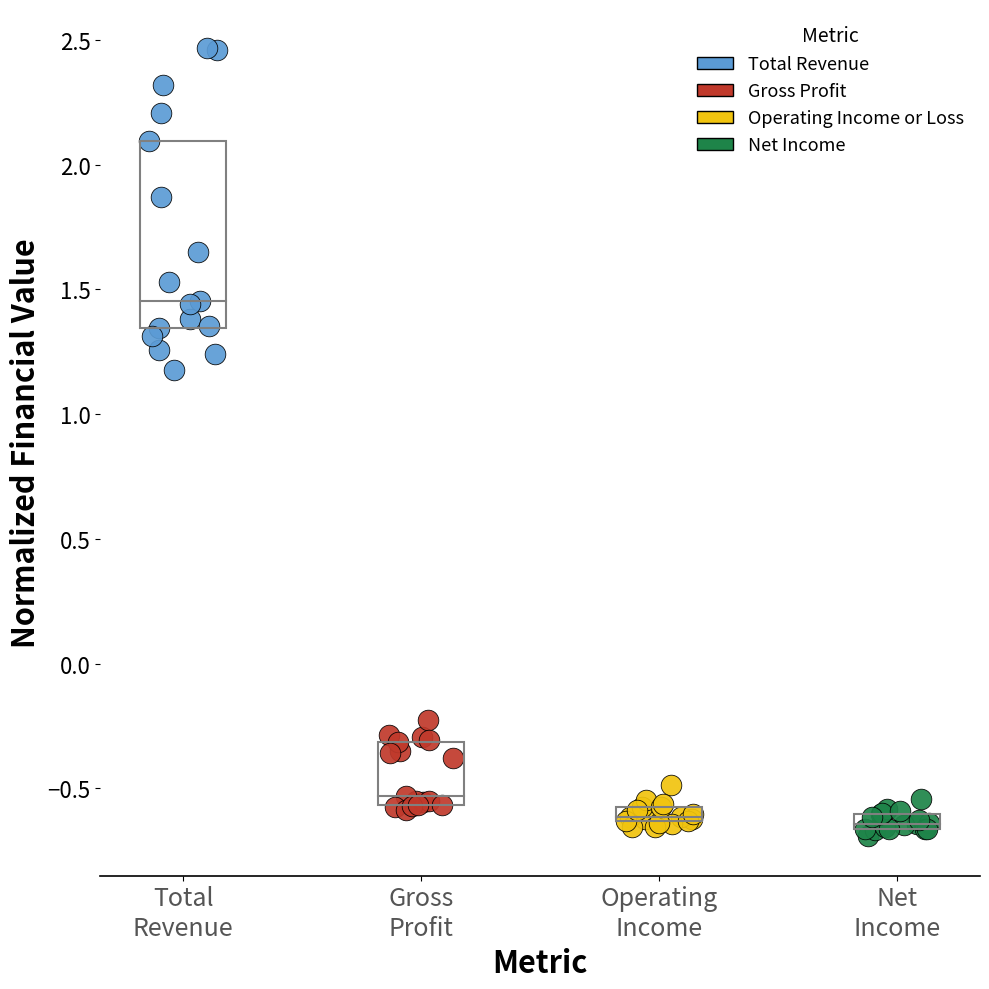

Which series has the widest spread of Y values?

Total Revenue